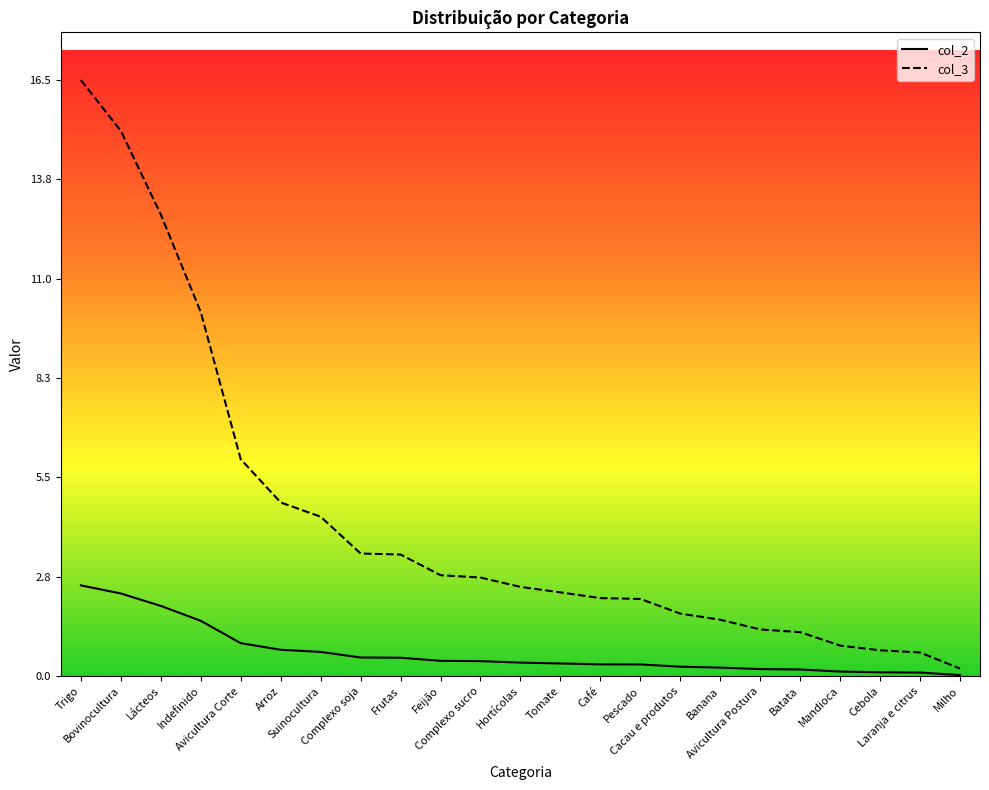

List the series in order of their overall mean, lowest first.

col_2, col_3